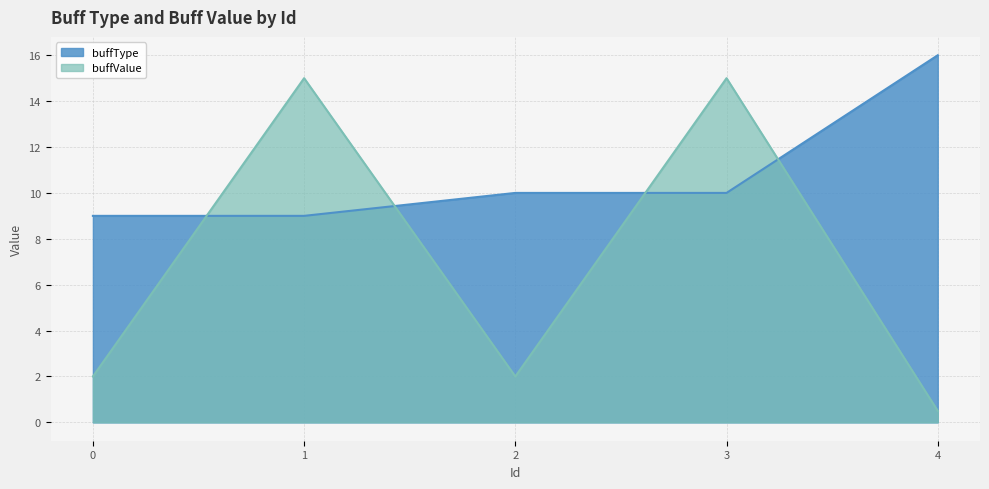

What is the value of the buffType point at the 2nd from the left?

9.0